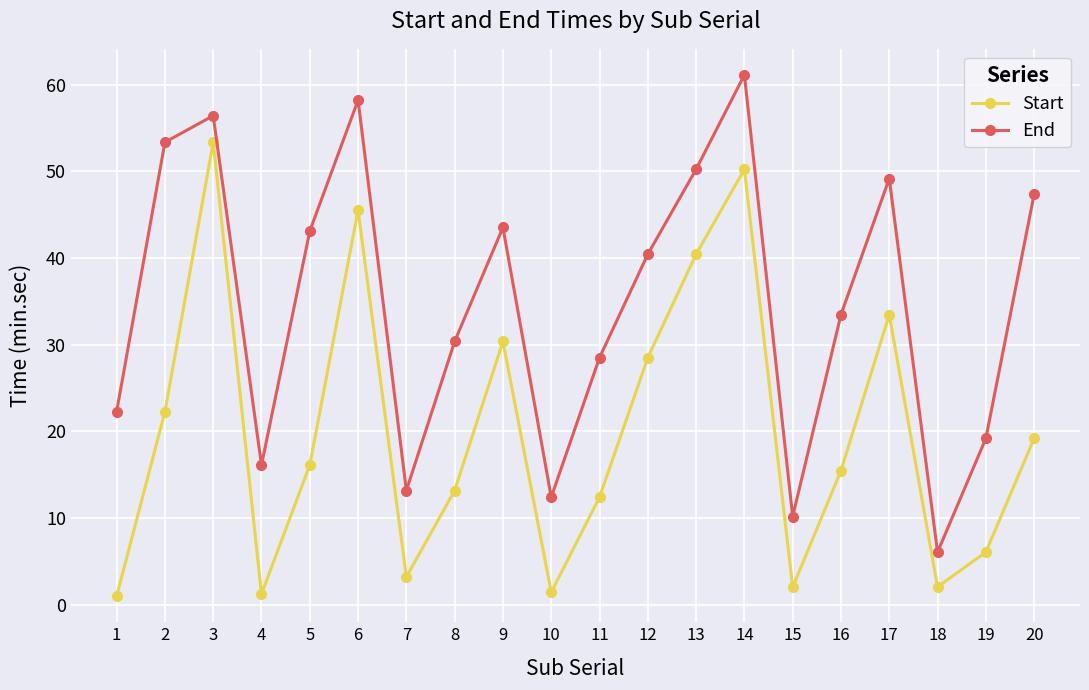

Between 2 and 6, which series saw the biggest shift?

Start